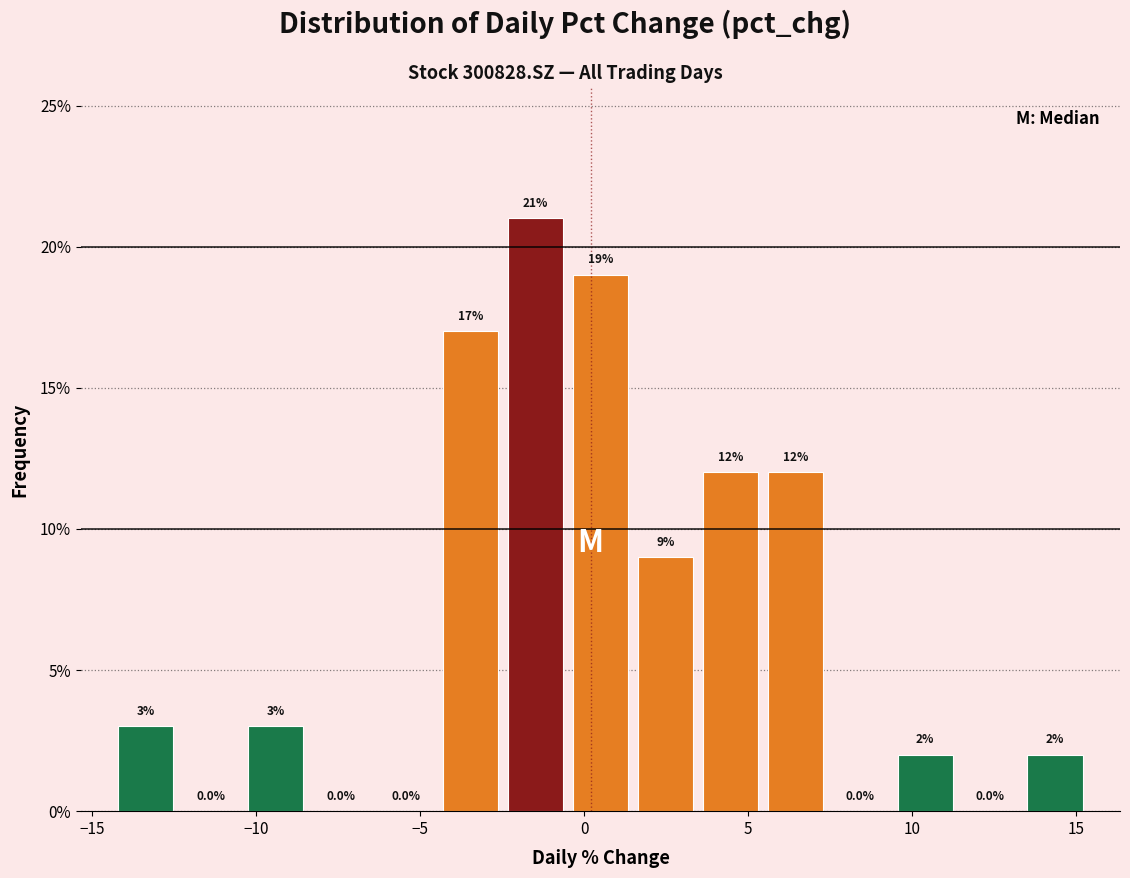

Around what value on the x-axis is the tallest bar? Give the approximate position of its centre, as read against the axis.

-1.5